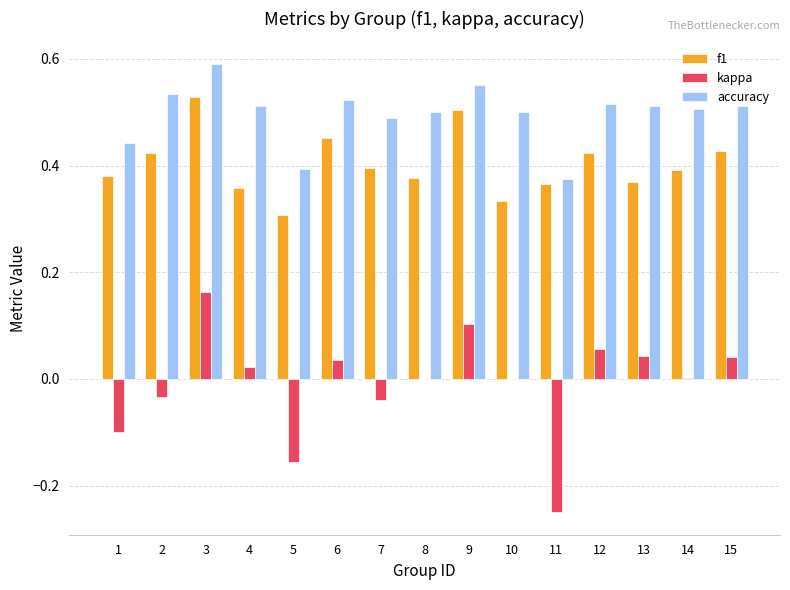

What is the sum of all accuracy values?

7.5